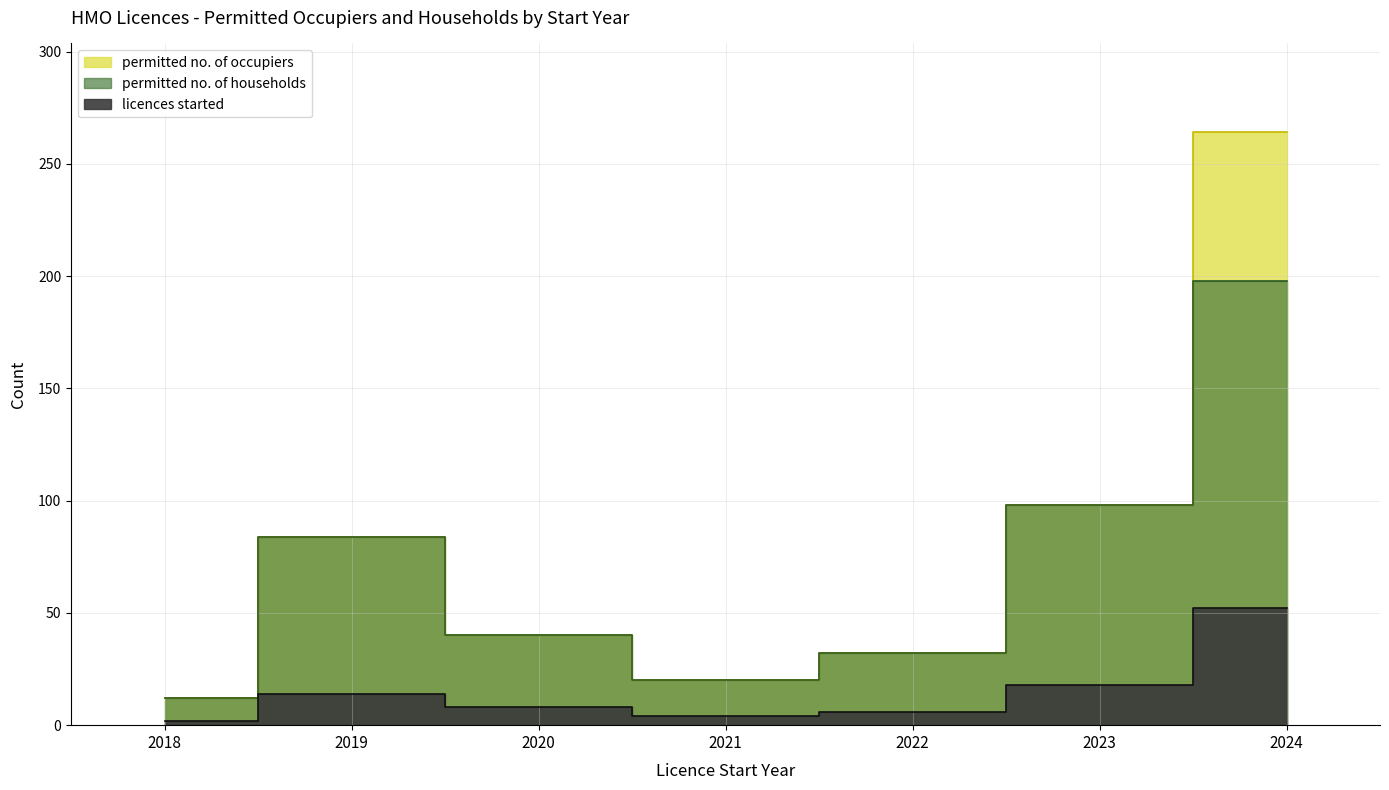

In licences_started, how many points are lower than both neighbors (excluding endpoints)?

1